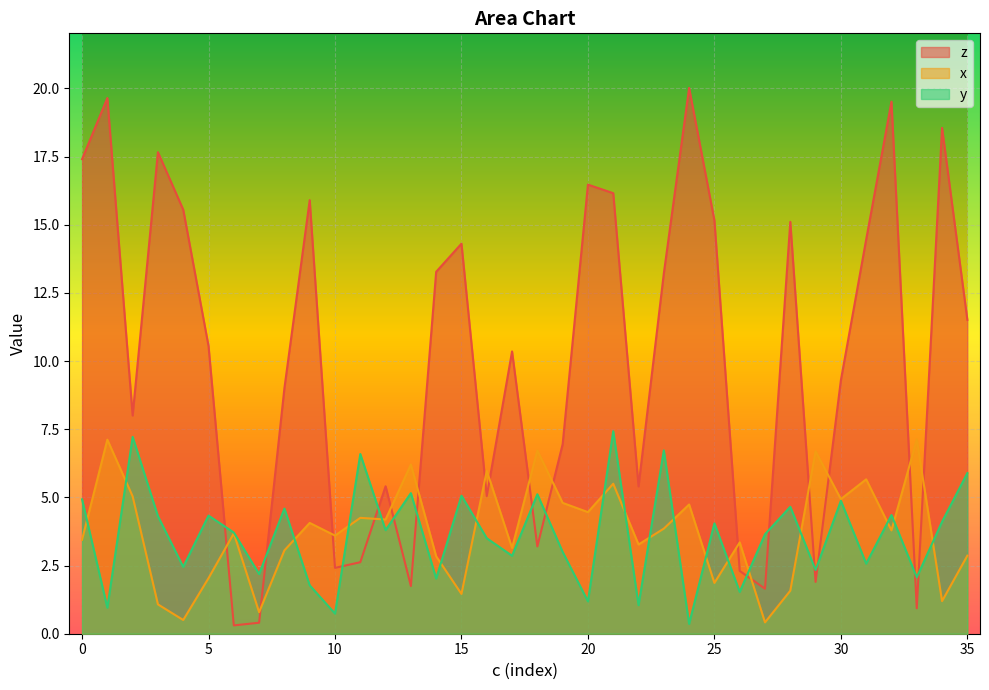

What are all the series names shown in the legend?

z, x, y